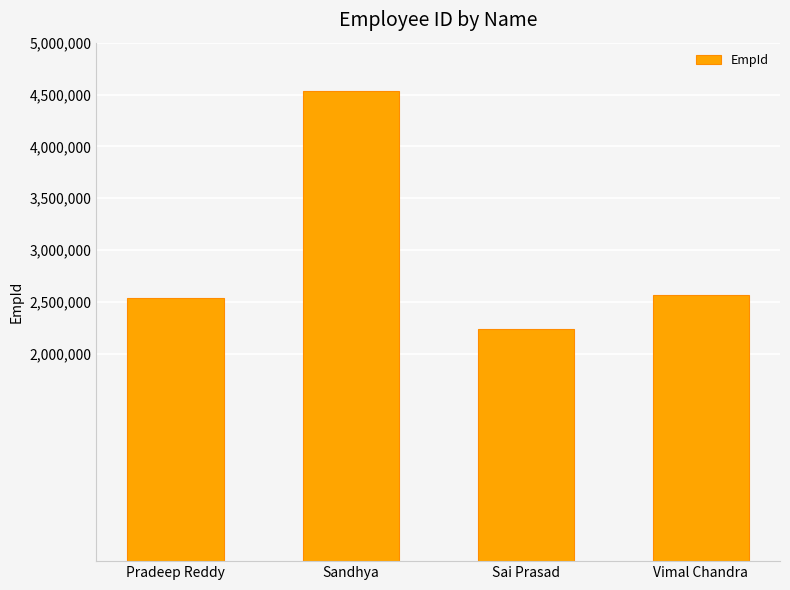

How many series are shown in this chart?

1